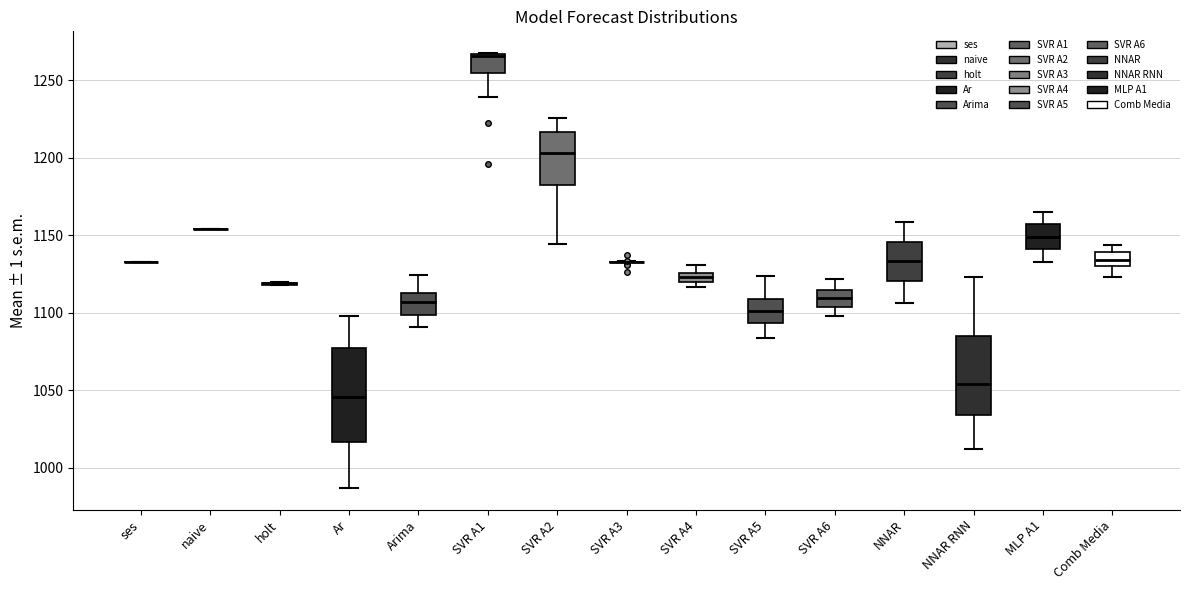

Where does the lower whisker of the box for SVR A1 end on the y-axis? The values are not printed on the chart, so give them approximately, as read against the axis.

1240